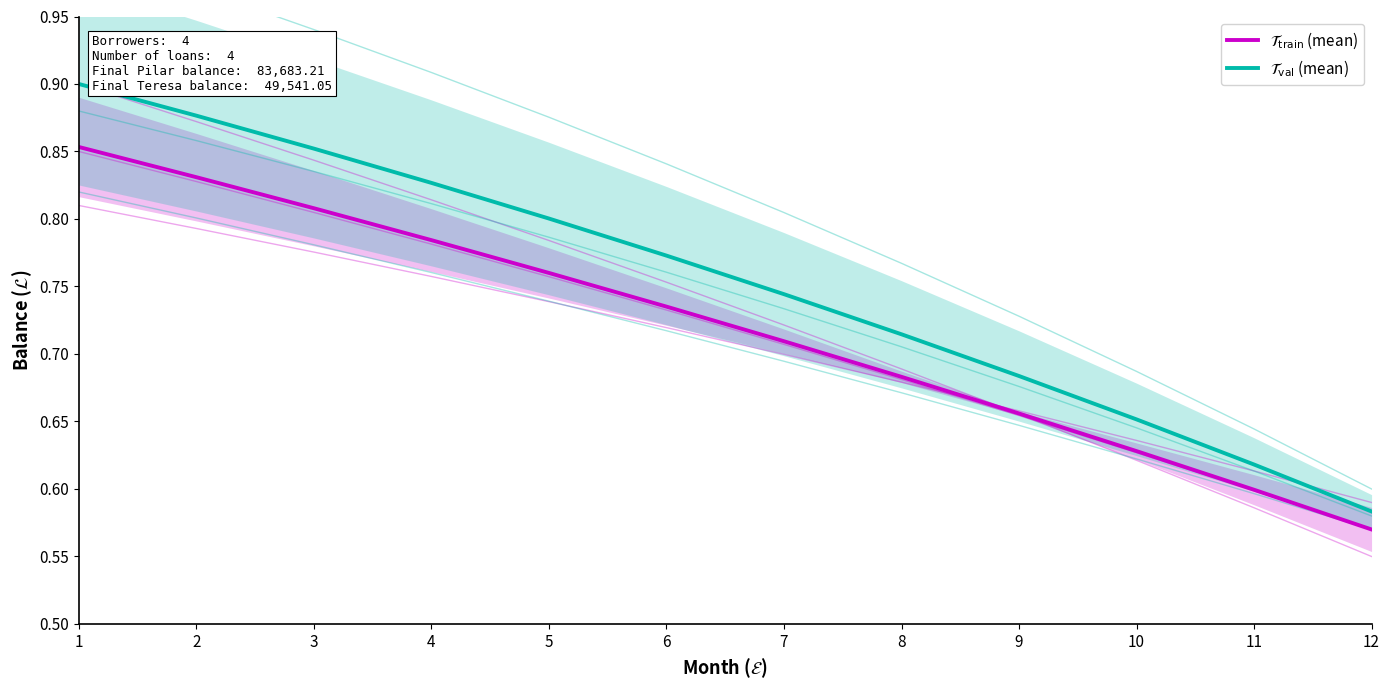

List the labels in order of $\mathcal{T}_{\mathrm{train}}$ (mean) value, largest first.

1, 2, 3, 4, 5, 6, 7, 8, 9, 10, 11, 12